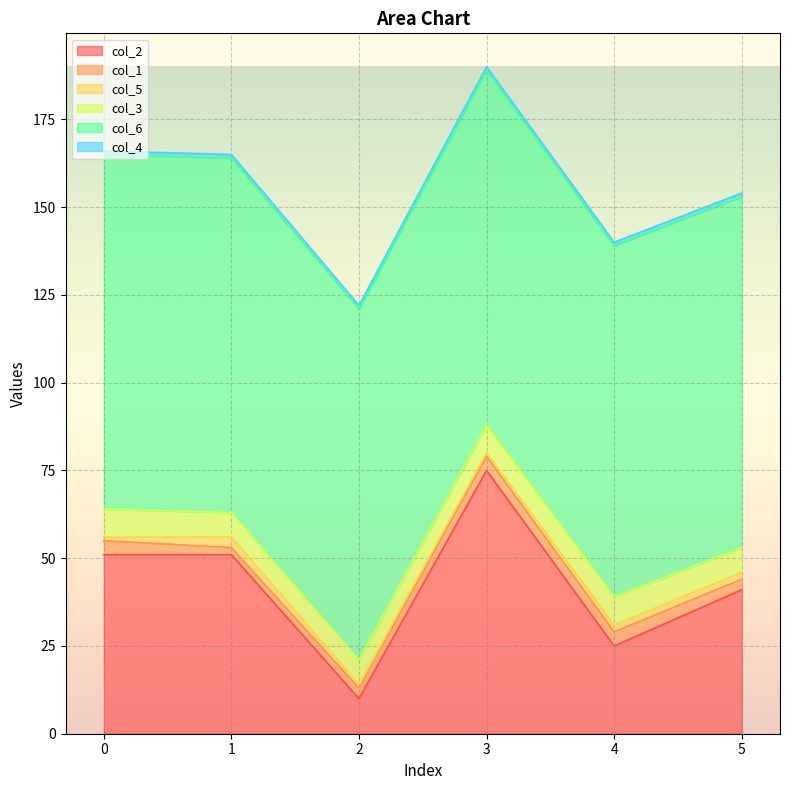

True or false: col_3 and col_5 cross at least once.

False